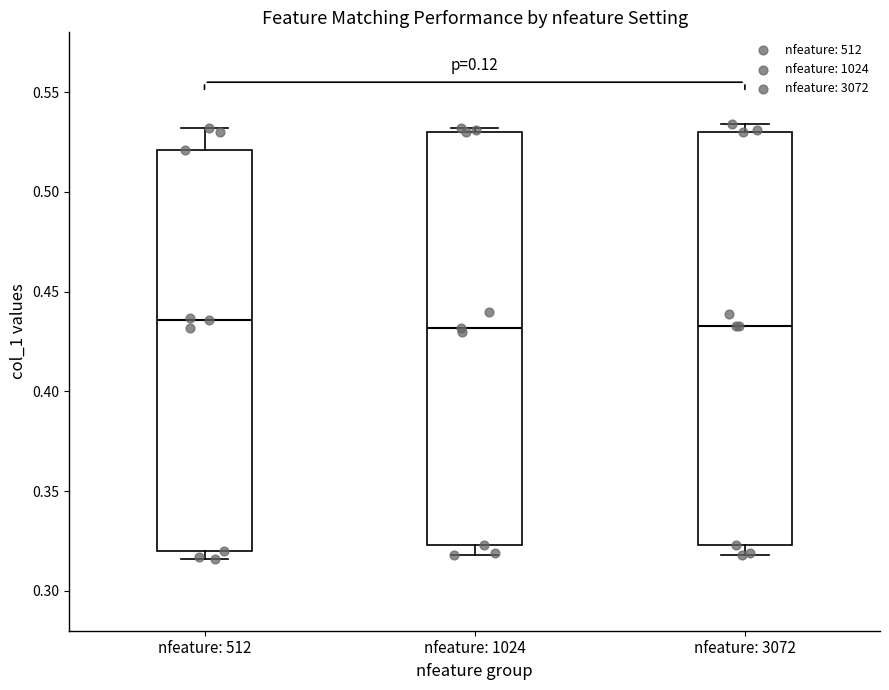

Reading left to right, read every box against the y-axis: the position of its median line, the range the box covers, and the ends of its whiskers. The values are not printed on the chart, so give them approximately, as read against the axis.

nfeature: 512: median 0.435, box 0.320 to 0.520, whiskers 0.315 to 0.530
nfeature: 1024: median 0.430, box 0.325 to 0.530, whiskers 0.320 to 0.530 (just above the box's upper edge)
nfeature: 3072: median 0.435, box 0.325 to 0.530, whiskers 0.320 to 0.535